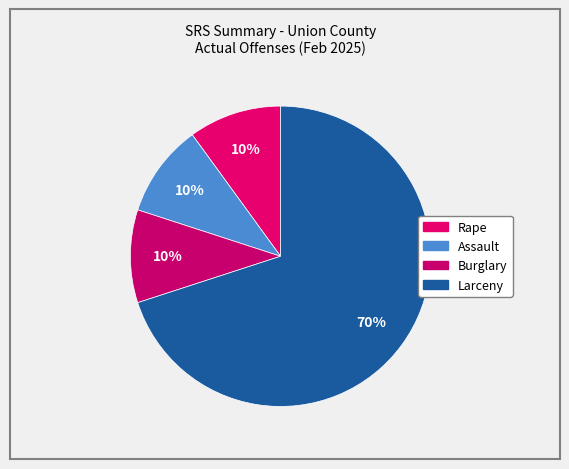

To the nearest percent, what is the combined percentage of Larceny and Assault?

80%